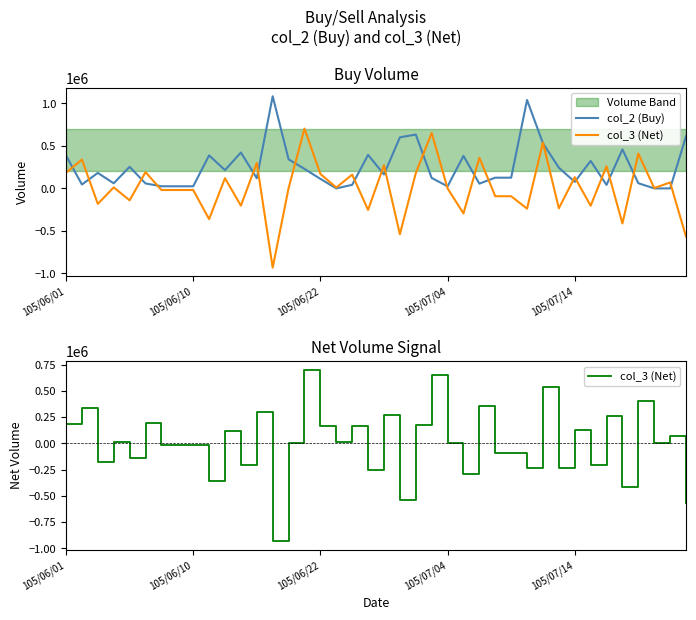

At 31, list the series in order from smallest to largest.

col_3 (Net), col_2 (Buy)